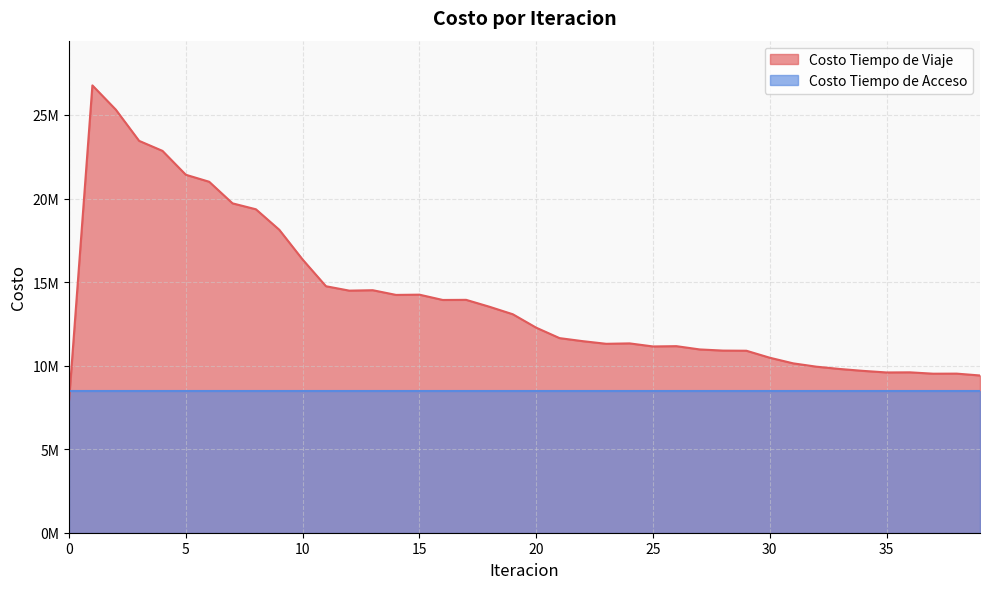

What are all the series names shown in the legend?

Costo Tiempo de Viaje, Costo Tiempo de Acceso